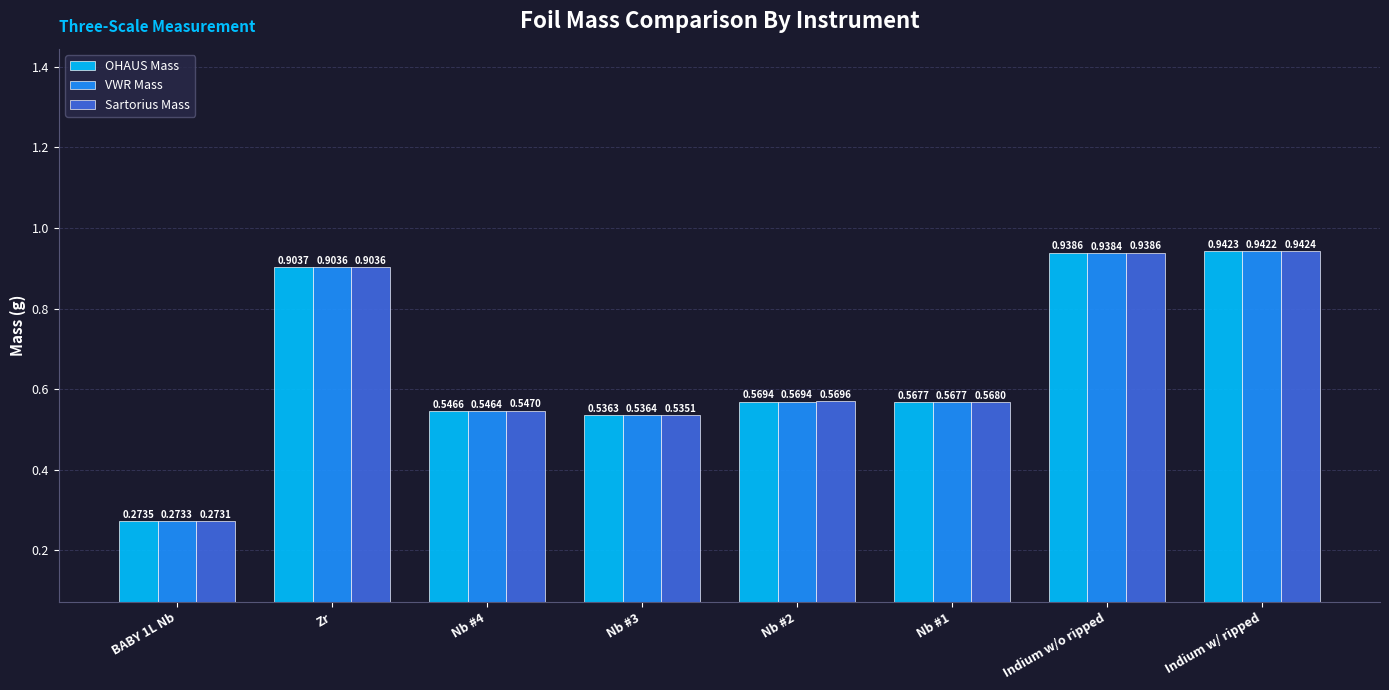

What is the difference between the maximum and minimum values in the OHAUS Mass series?

0.7